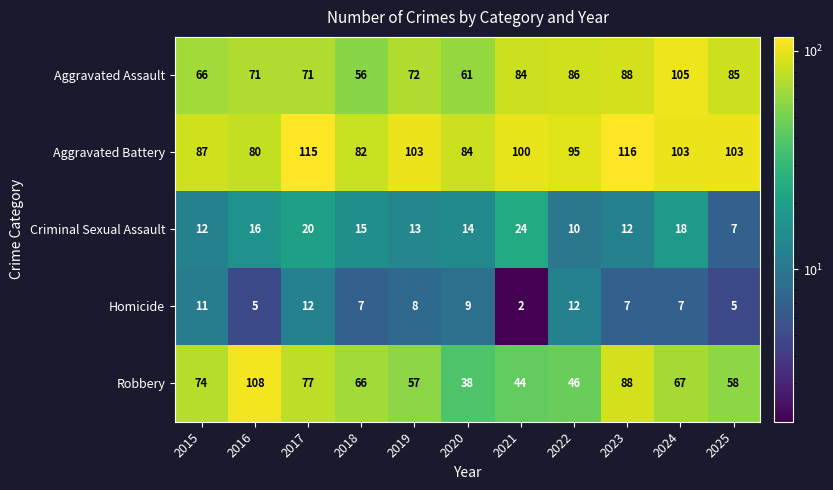

Is it true that Aggravated Battery equals 82 at 2018?

True